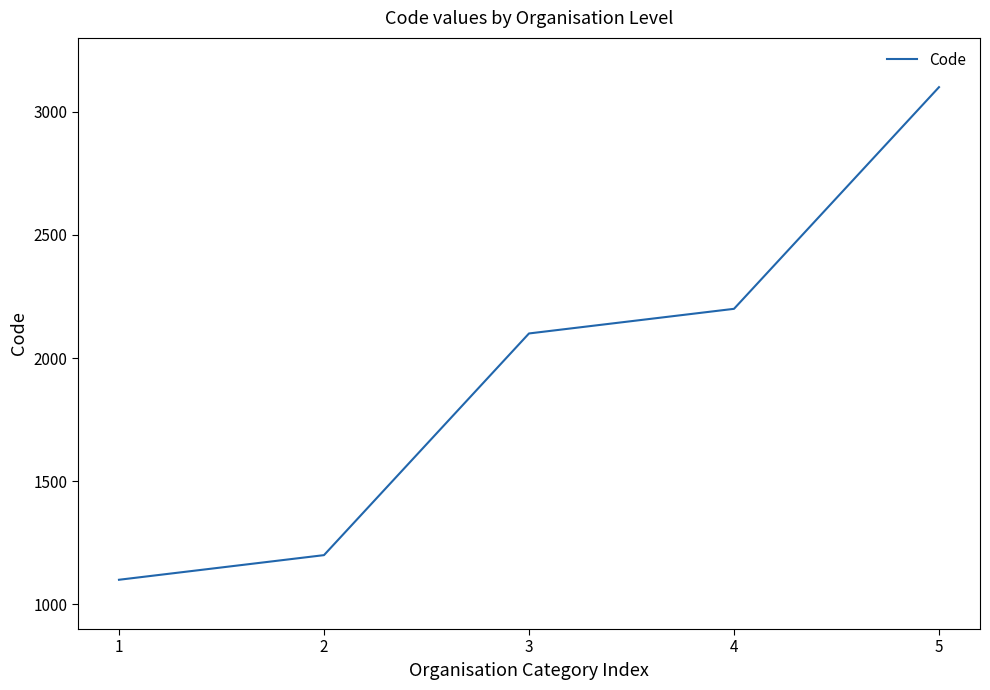

What is the difference between the maximum and second lowest values?

1900